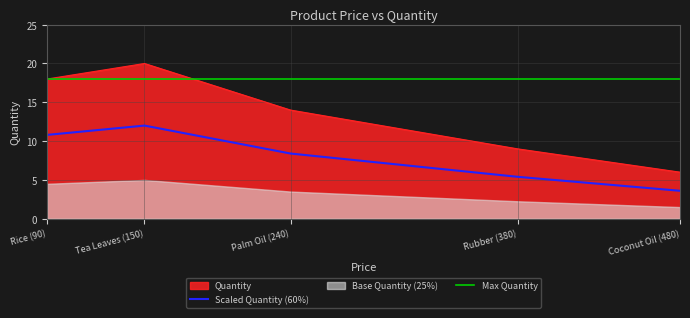

Is the value of Scaled Quantity (60%) at Rubber (380) greater than the value of Quantity at Palm Oil (240)?

No